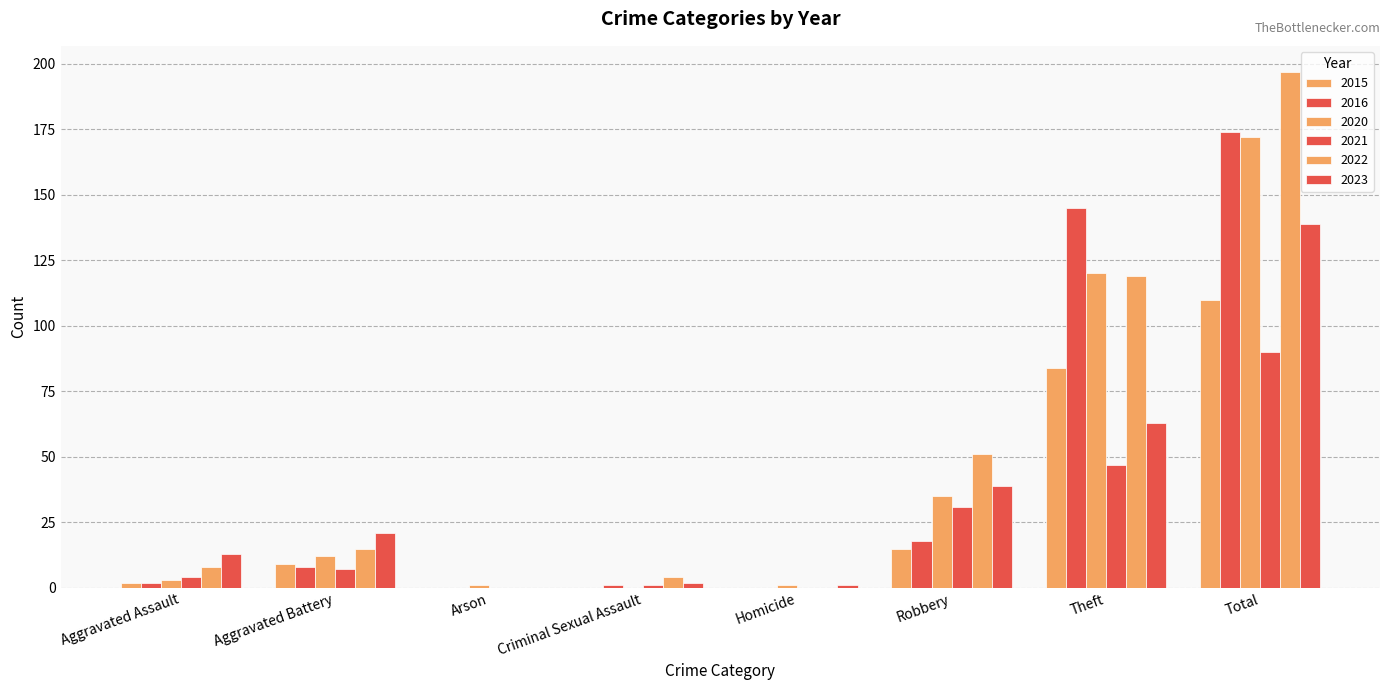

Rank the categories by 2023 value from lowest to highest.

Arson, Homicide, Criminal Sexual Assault, Aggravated Assault, Aggravated Battery, Robbery, Theft, Total